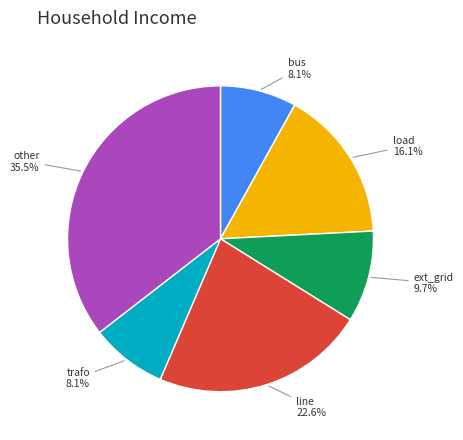

Is there any slice that represents more than half of the pie?

No